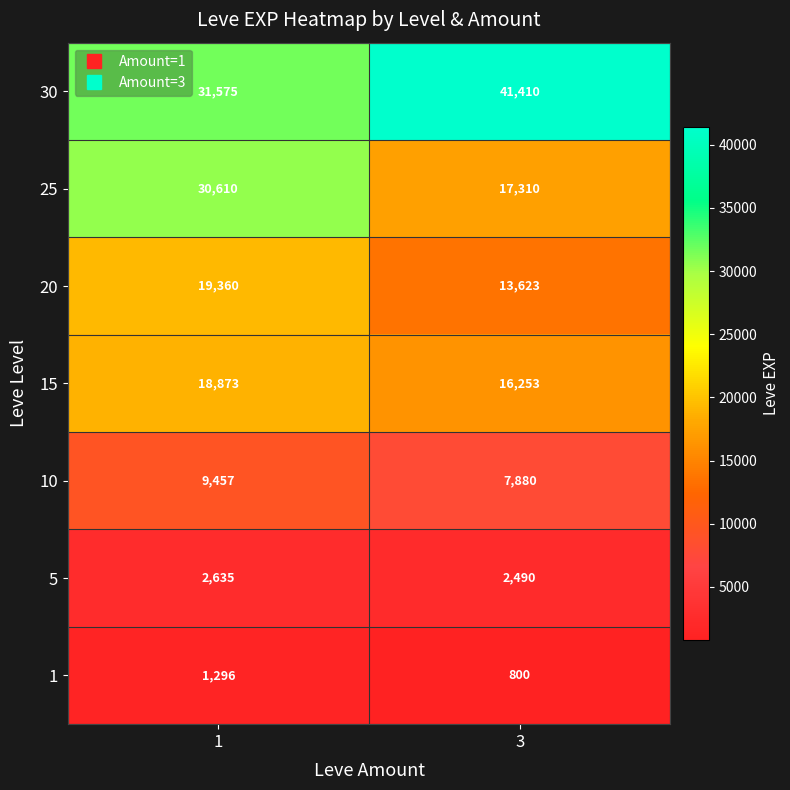

Which series has the largest total across all categories?

30